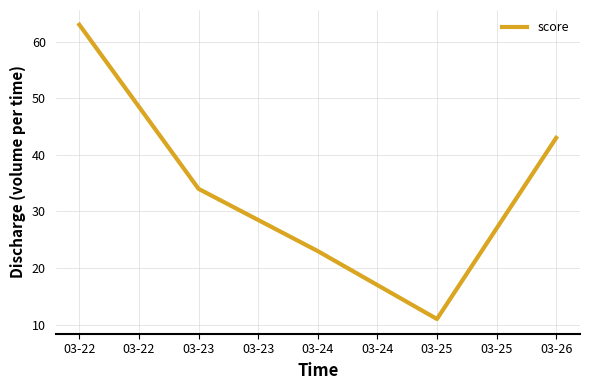

The chart shows a value of 23 at 03-24. True or false?

True